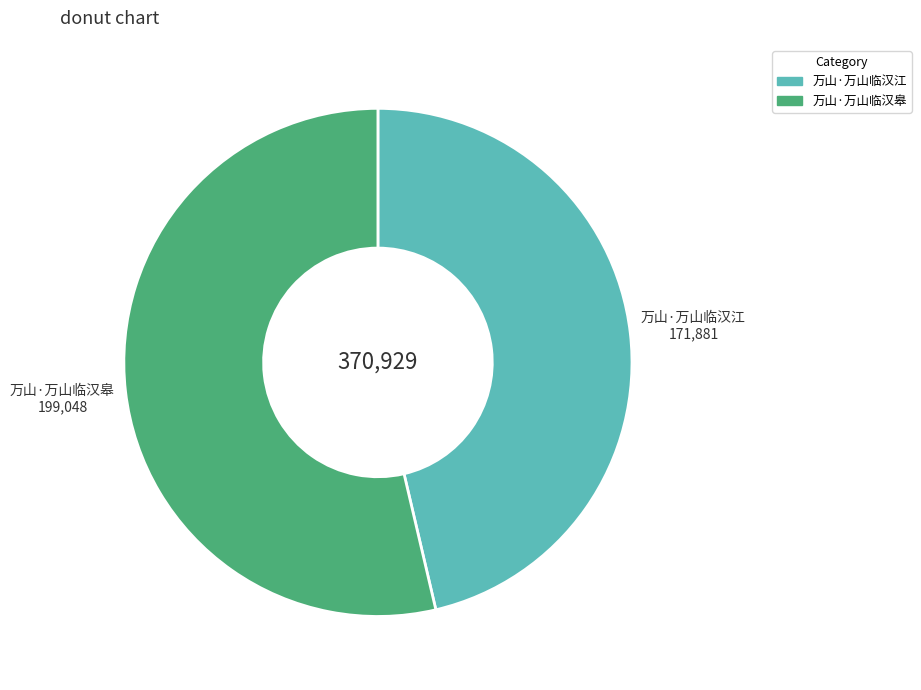

Rank the categories by value from highest to lowest.

万山·万山临汉皋, 万山·万山临汉江